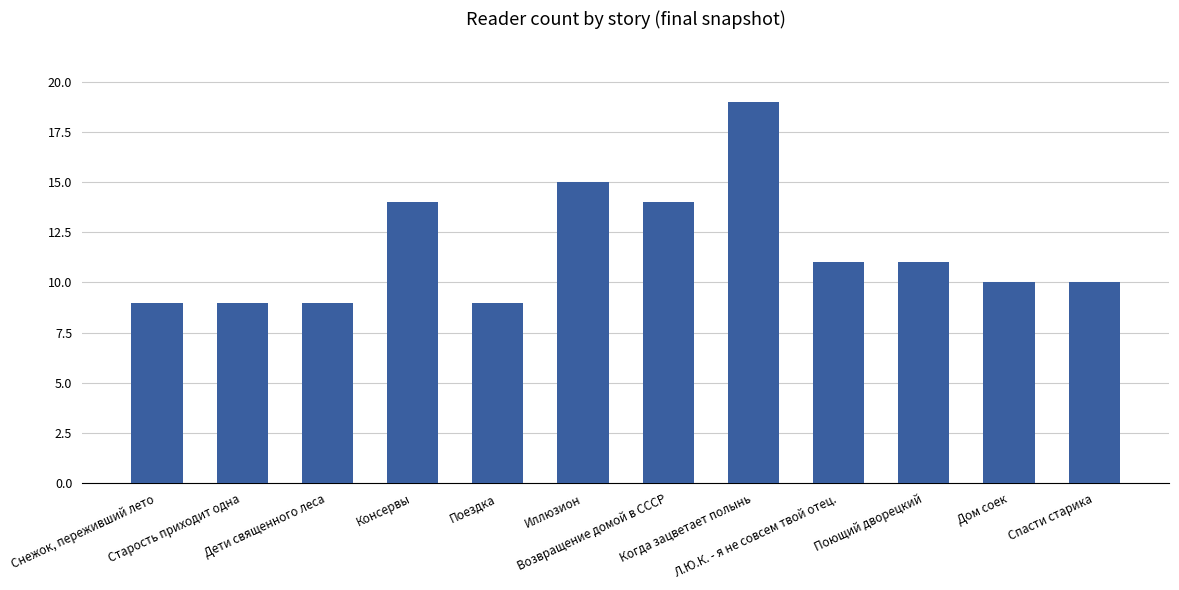

At which label does the data first exceed 11?

Консервы